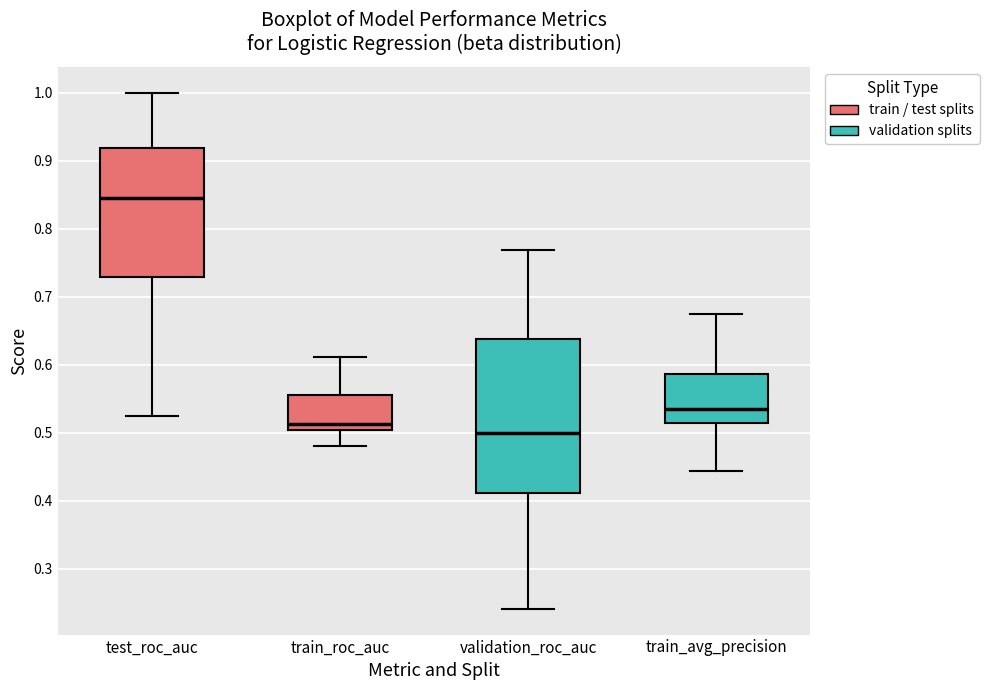

Which box's median line is the highest?

test_roc_auc